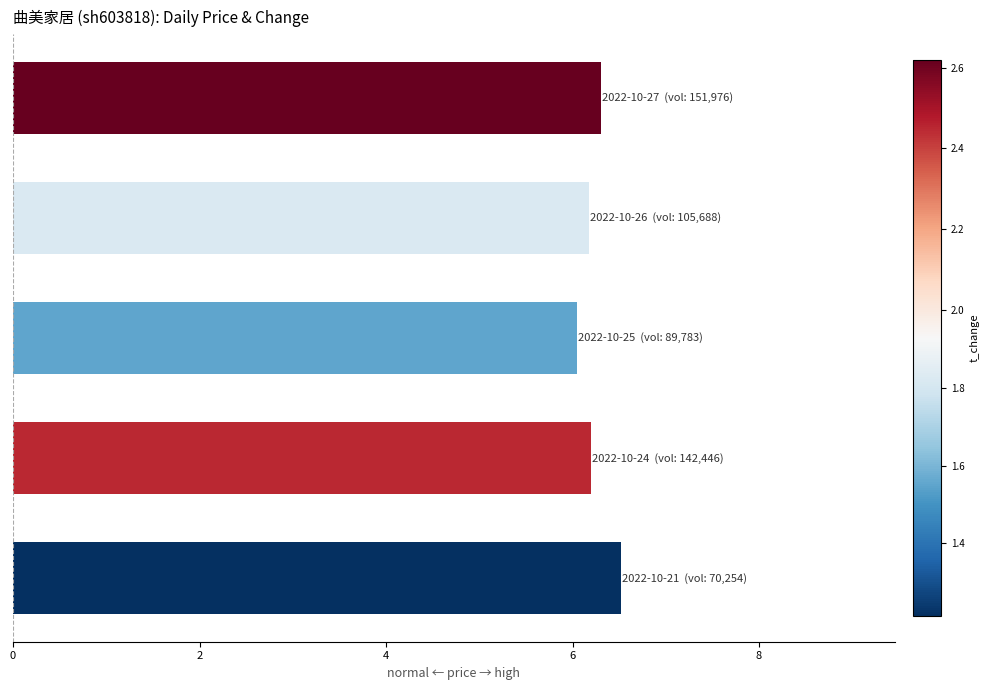

What is the average value?

6.3